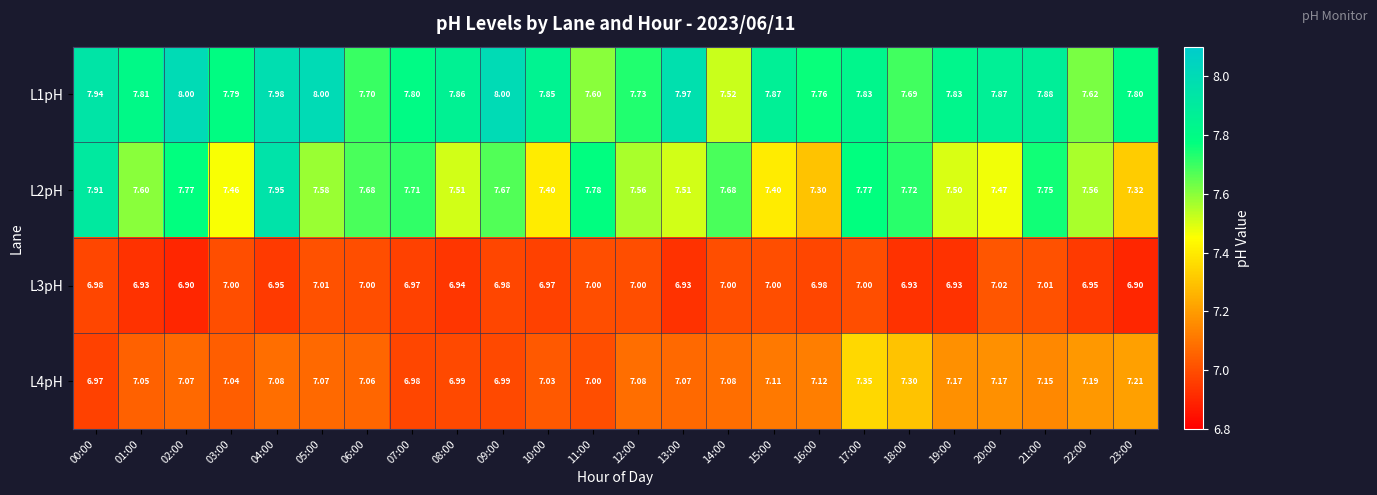

Is the value of L1pH at 12:00 greater than the value of L4pH at 15:00?

Yes